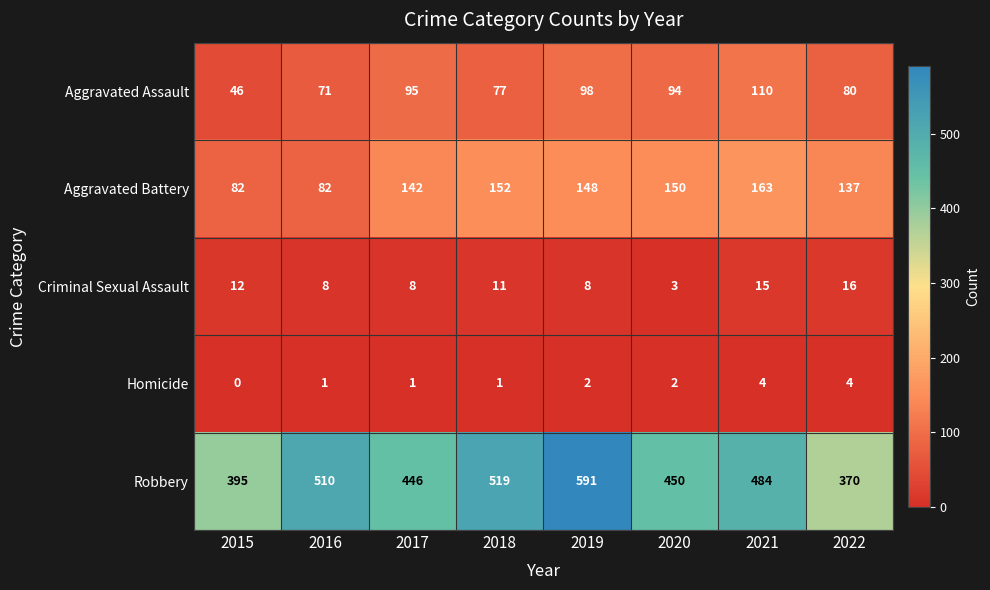

Rank the series at 2018 from highest to lowest value.

Robbery, Aggravated Battery, Aggravated Assault, Criminal Sexual Assault, Homicide